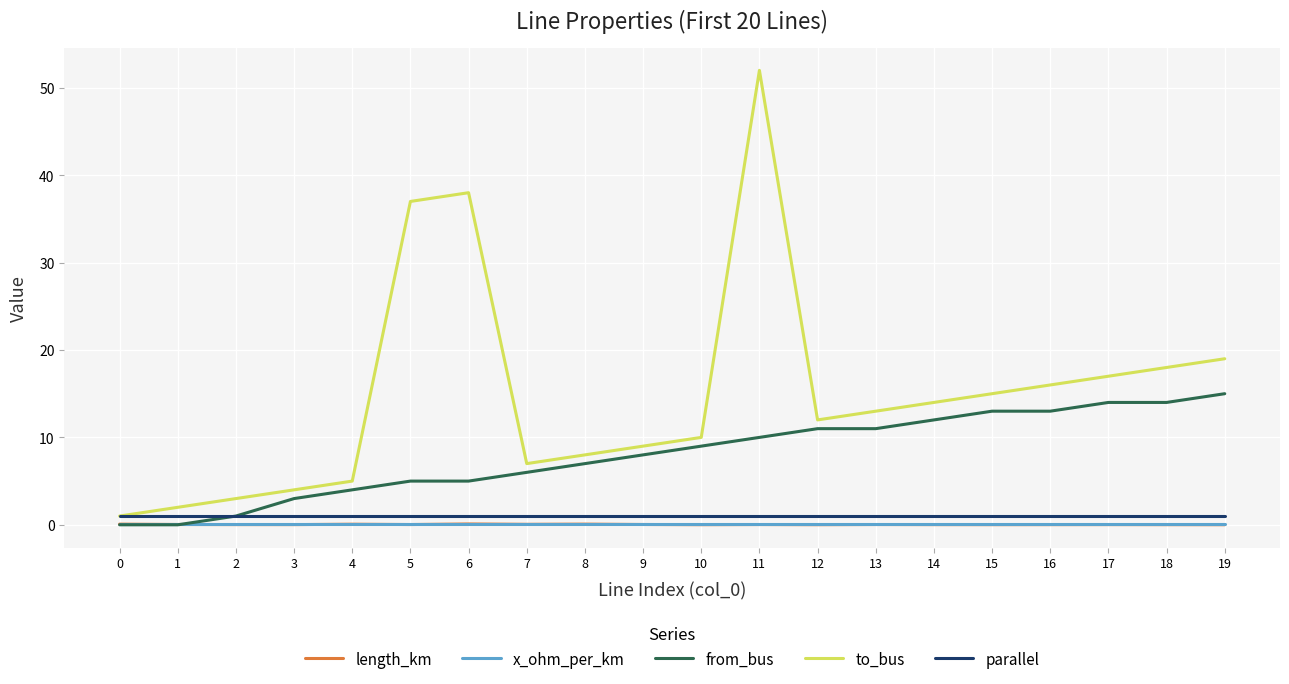

What is the total value across all series at 3?

8.1